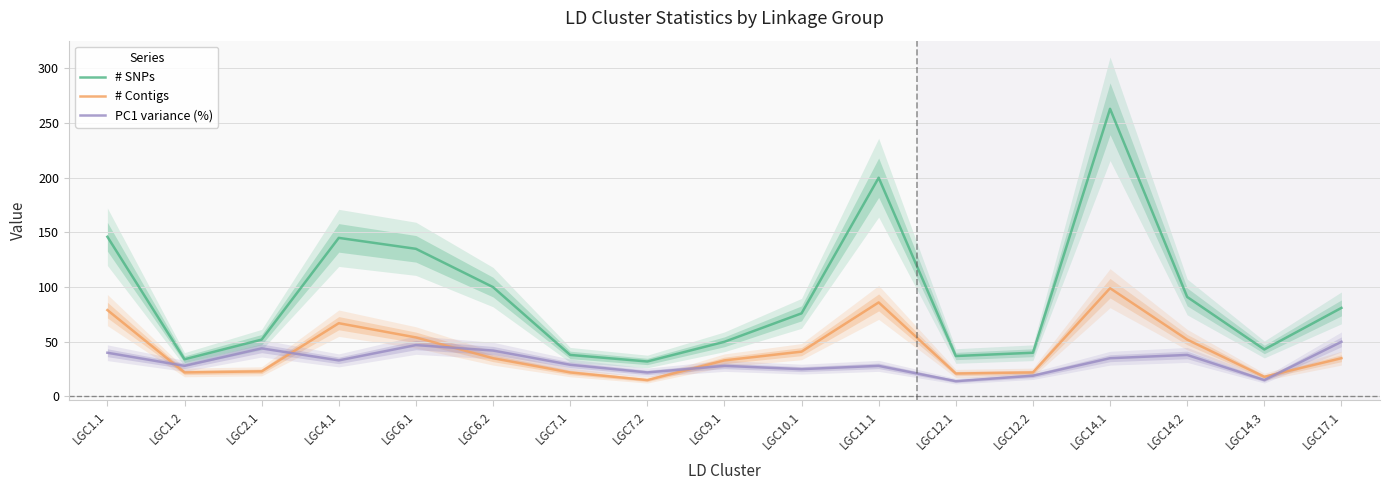

What is the approximate value of # SNPs at LGC6.1, to the nearest 5?

135